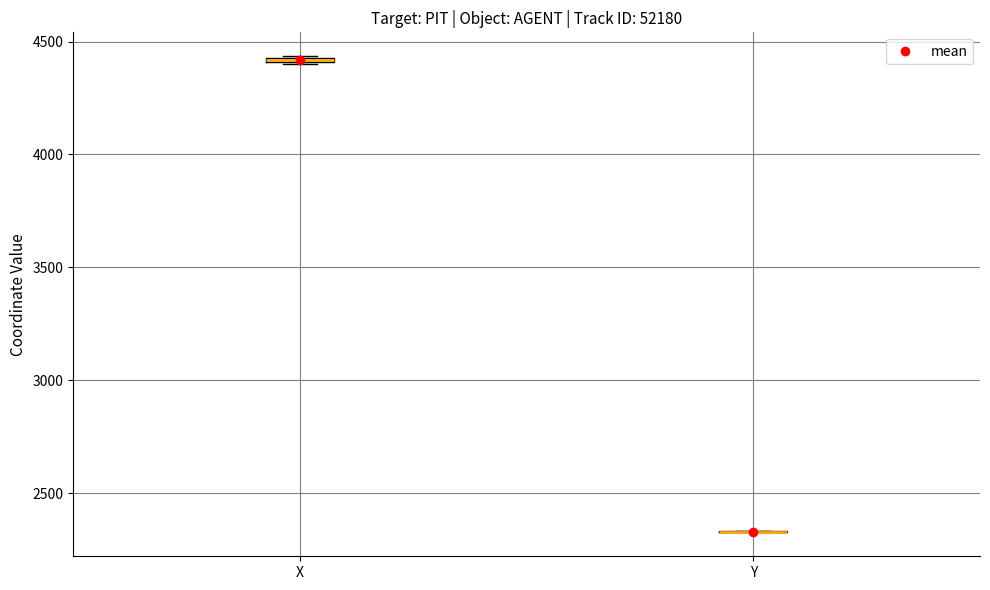

Where is the upper edge of the box for X on the y-axis? The values are not printed on the chart, so give them approximately, as read against the axis.

4450